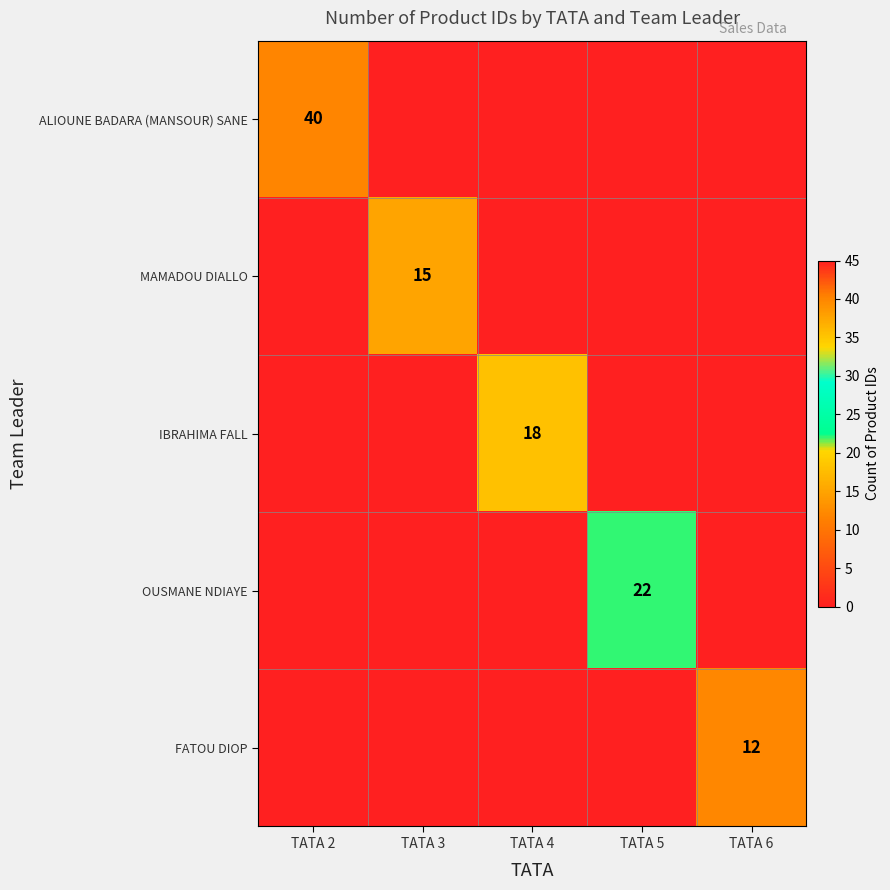

The value of IBRAHIMA FALL at TATA 4 is 27. True or false?

False